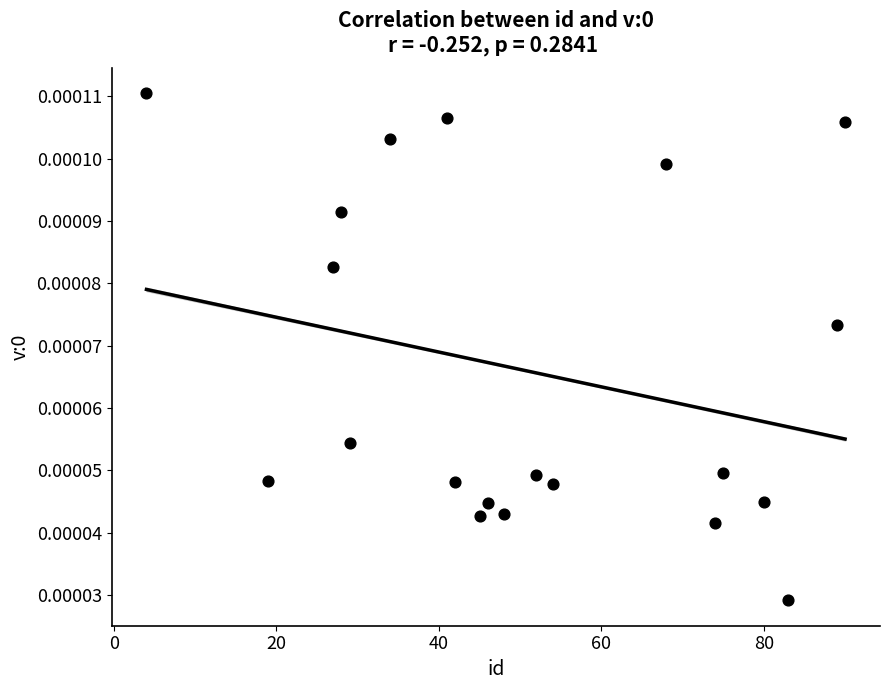

How many points are shown in the scatter plot?

20